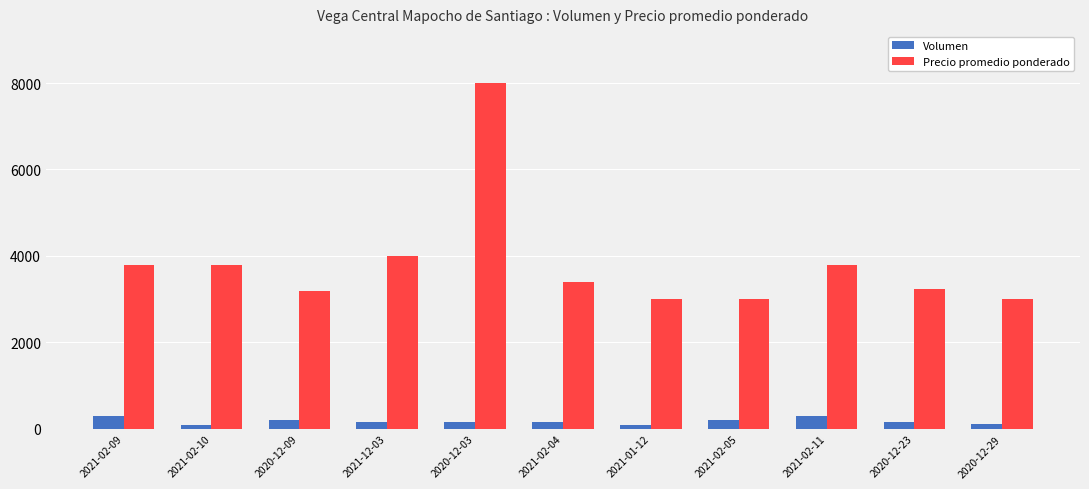

At which category is the sum across all series the highest?

2020-12-03